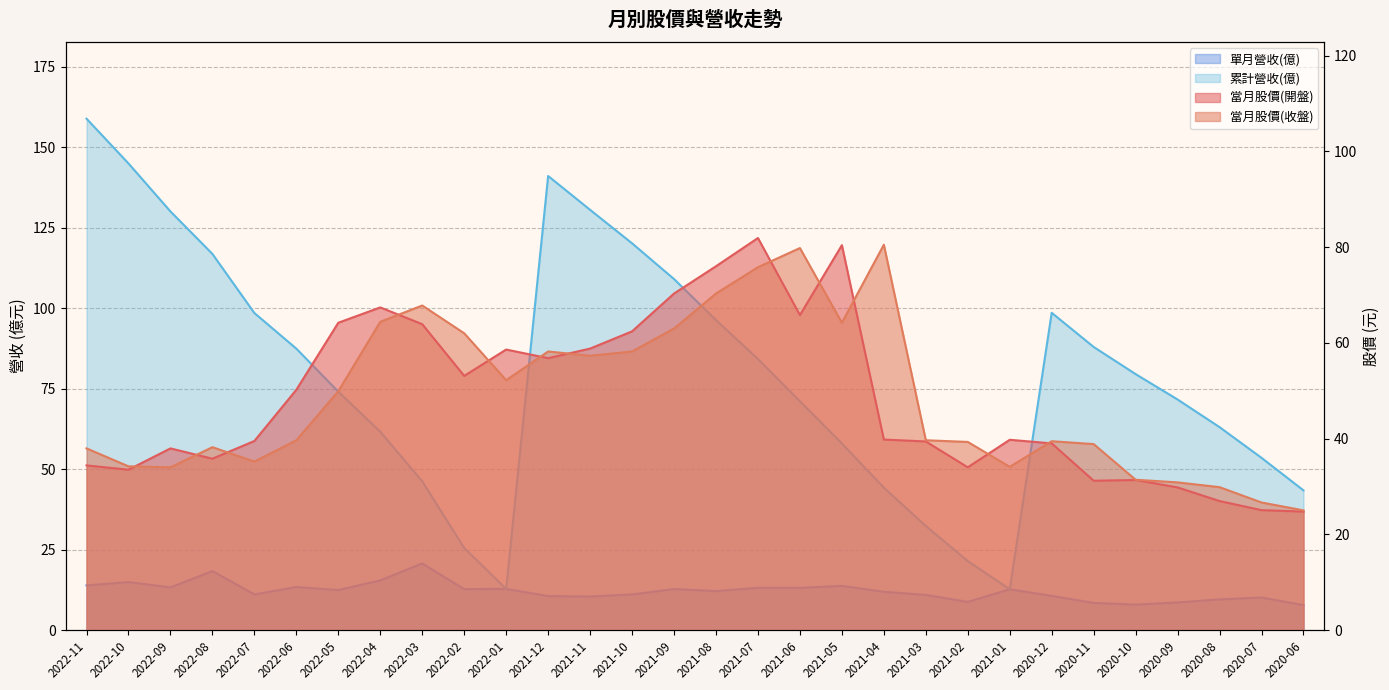

How many lines are shown in the chart?

4